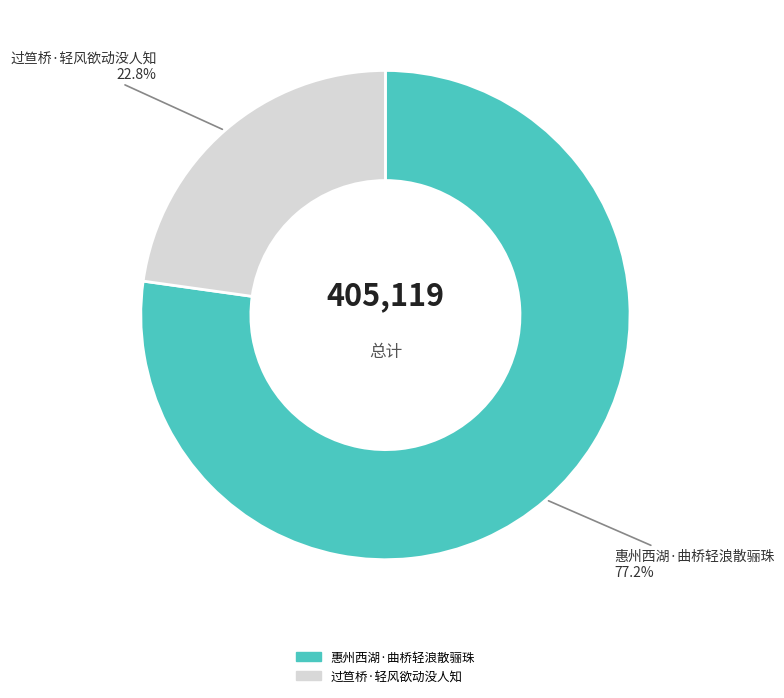

What percentage is NOT represented by 惠州西湖·曲桥轻浪散骊珠?

22.8%